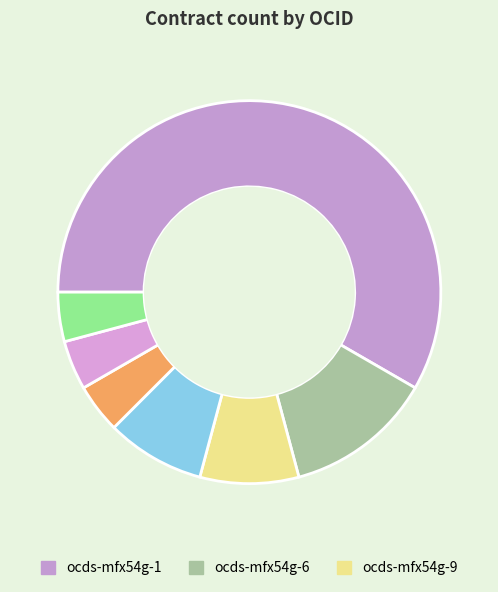

How many segments does this pie chart have?

7